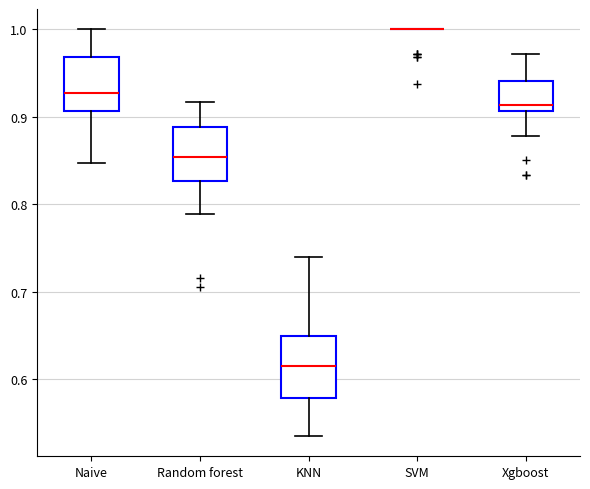

Reading left to right, read every box against the y-axis: the position of its median line, the range the box covers, and the ends of its whiskers. The values are not printed on the chart, so give them approximately, as read against the axis.

Naive: median 0.93, box 0.91 to 0.97, whiskers 0.85 to 1.00
Random forest: median 0.85, box 0.83 to 0.89, whiskers 0.79 to 0.92
KNN: median 0.61, box 0.58 to 0.65, whiskers 0.53 to 0.74
SVM: box collapsed to a line at 1.00, whiskers 1.00 to 1.00
Xgboost: median 0.91 (just above the box's lower edge), box 0.91 to 0.94, whiskers 0.88 to 0.97